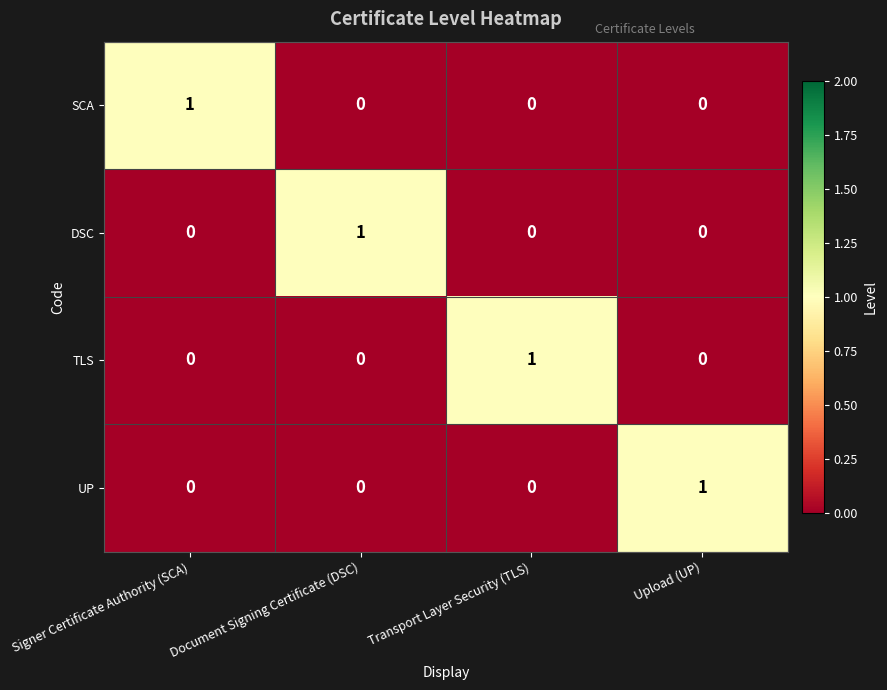

At how many categories does at least one series exceed 0?

4